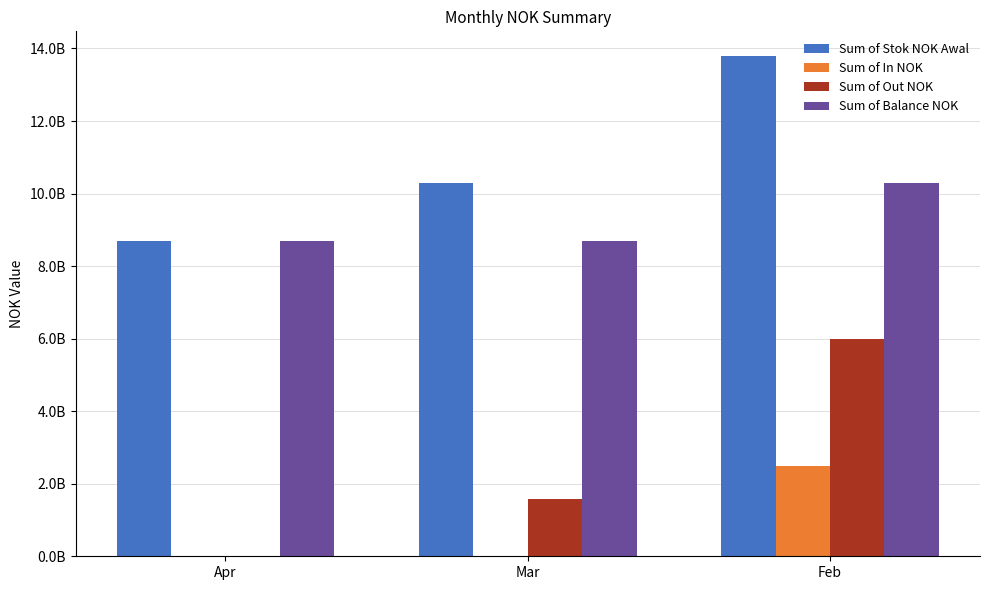

Reading left to right, transcribe all the data shown in this chart.

Sum of Stok NOK Awal: Apr=8693429966.7	Mar=10283429966.7	Feb=13783429966.7
Sum of In NOK: Apr=0.0	Mar=0.0	Feb=2500000000.0
Sum of Out NOK: Apr=0.0	Mar=1590000000.0	Feb=6000000000.0
Sum of Balance NOK: Apr=8693429966.7	Mar=8693429966.7	Feb=10283429966.7